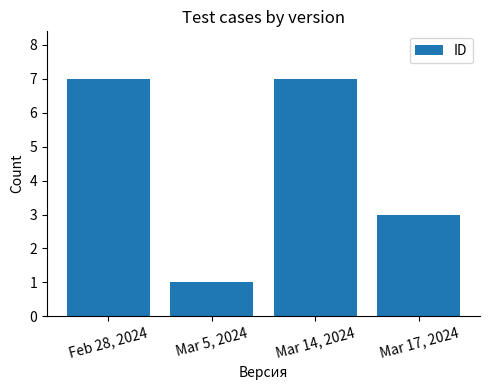

Which has a higher value, Mar 5, 2024 or Mar 14, 2024?

Mar 14, 2024